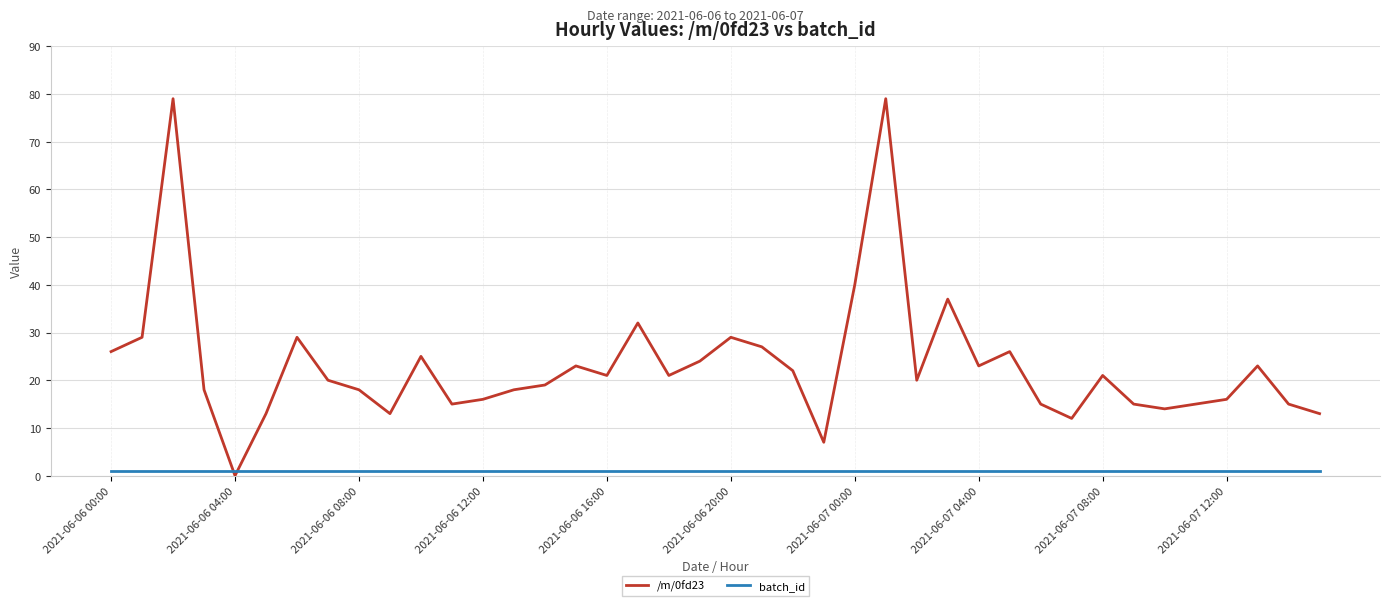

What is the maximum value for /m/0fd23?

79